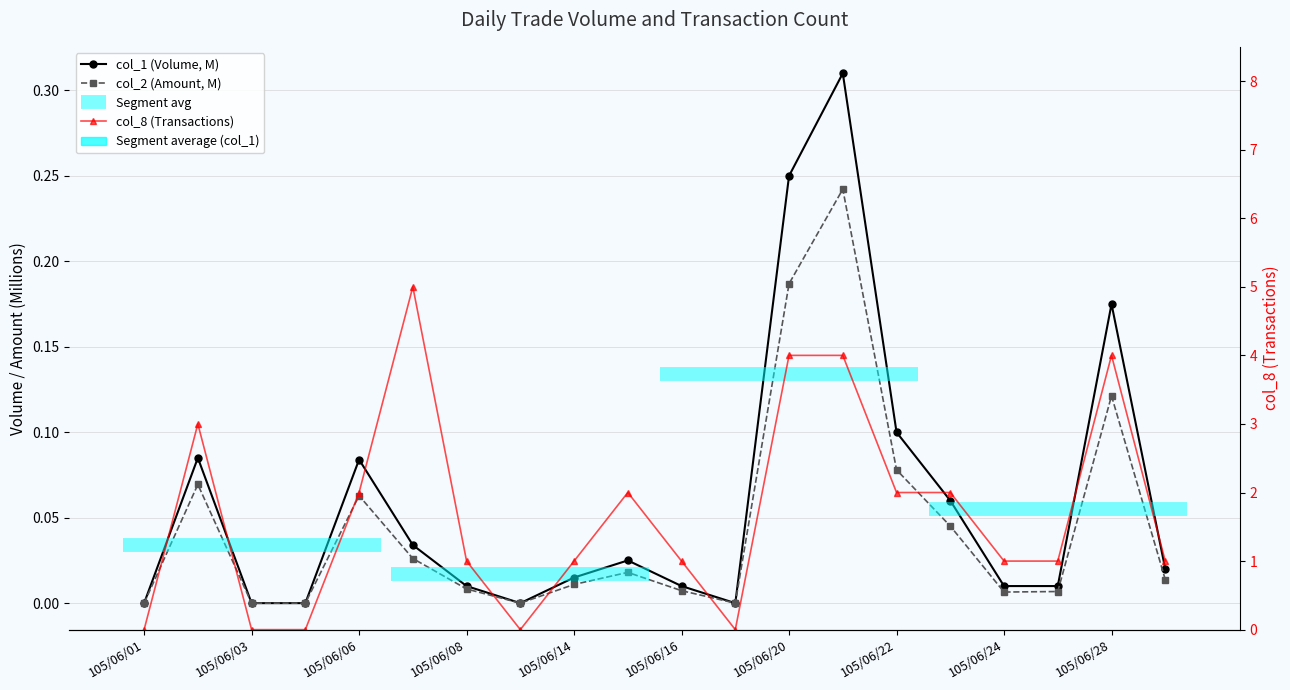

How many distinct data groups are displayed?

3